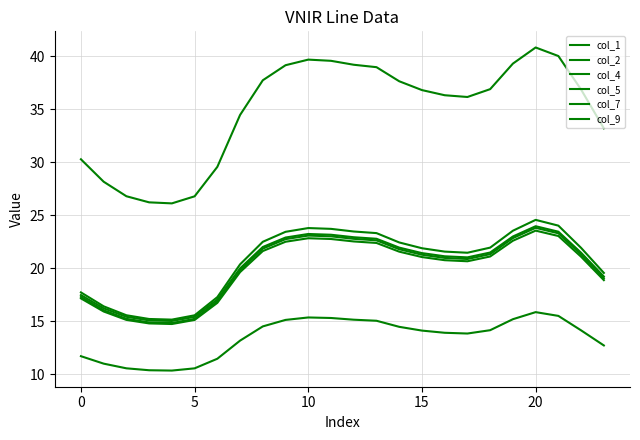

Reading right to left, list all the values displayed in this chart.

col_1: 19.1	21.3	23.3	23.8	22.8	21.3	20.9	21.0	21.3	21.8	22.6	22.8	23.0	23.1	22.7	21.9	19.8	16.9	15.2	14.8	14.9	15.2	16.0	17.3
col_2: 19.6	21.9	24.0	24.6	23.5	21.9	21.5	21.6	21.9	22.4	23.3	23.5	23.7	23.8	23.4	22.5	20.4	17.3	15.6	15.2	15.2	15.6	16.4	17.7
col_4: 12.7	14.1	15.5	15.9	15.2	14.2	13.8	13.9	14.1	14.5	15.1	15.2	15.3	15.4	15.1	14.5	13.2	11.5	10.6	10.4	10.4	10.6	11.0	11.7
col_5: 33.2	36.9	40.0	40.8	39.3	36.9	36.2	36.3	36.8	37.6	39.0	39.2	39.6	39.7	39.1	37.7	34.5	29.6	26.8	26.1	26.2	26.8	28.2	30.3
col_7: 18.9	21.1	23.0	23.6	22.6	21.1	20.7	20.8	21.1	21.6	22.4	22.5	22.8	22.8	22.5	21.6	19.6	16.7	15.1	14.7	14.8	15.1	15.9	17.2
col_9: 19.2	21.5	23.4	24.0	23.0	21.5	21.0	21.1	21.4	21.9	22.8	22.9	23.2	23.2	22.9	22.0	20.0	17.1	15.4	15.0	15.1	15.4	16.2	17.5